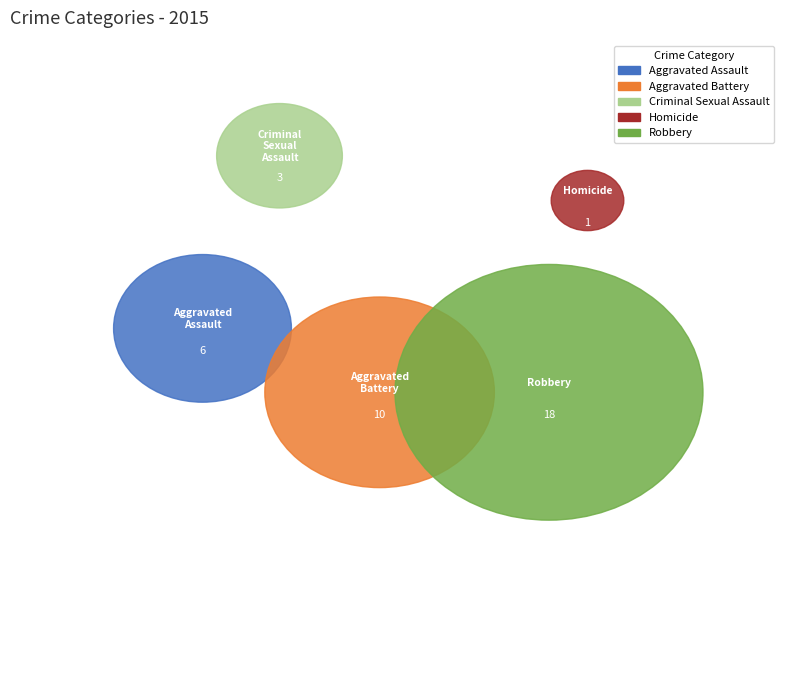

Rank the categories by value from highest to lowest.

Robbery, Aggravated Battery, Aggravated Assault, Criminal Sexual Assault, Homicide